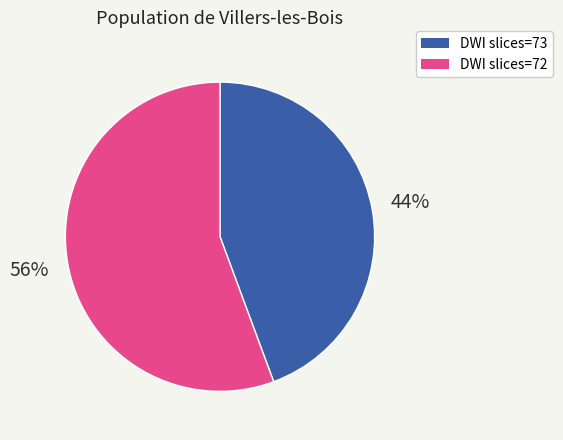

Is there a majority slice in this chart?

Yes